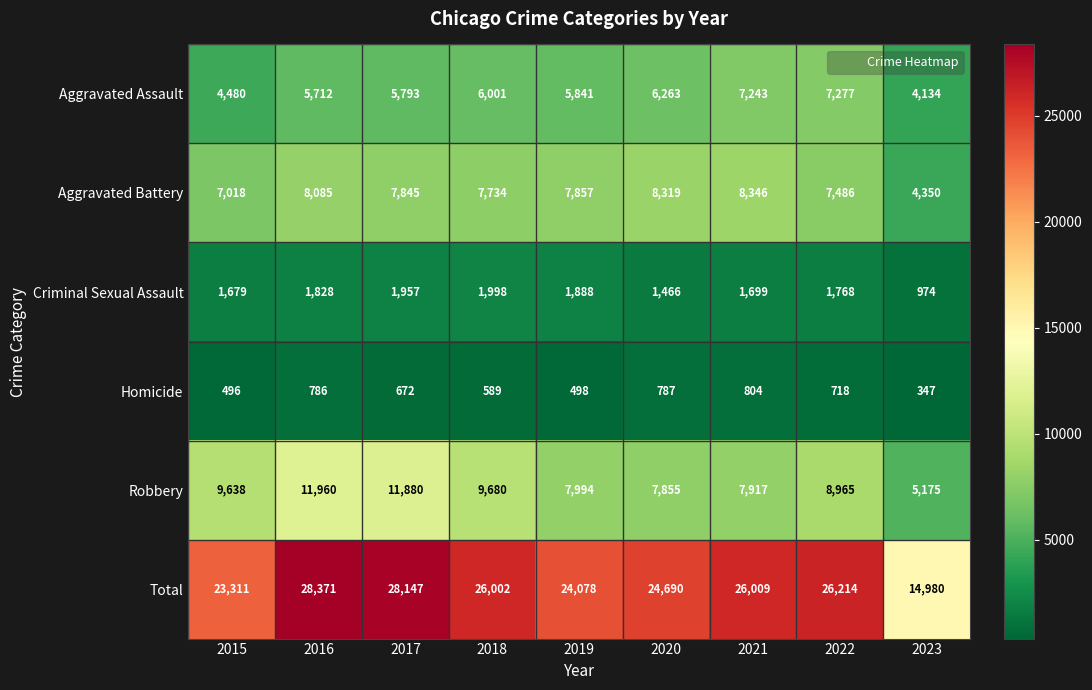

What is the difference between the maximum and minimum values in the Aggravated Battery series?

3996